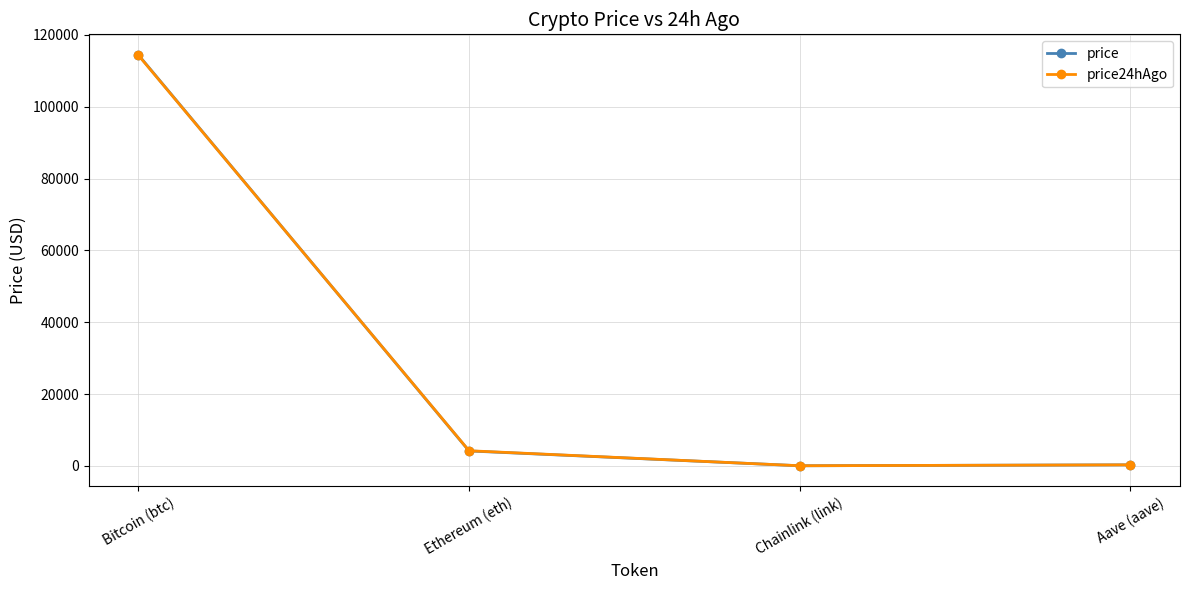

Read the price value at Ethereum (eth).

4144.8